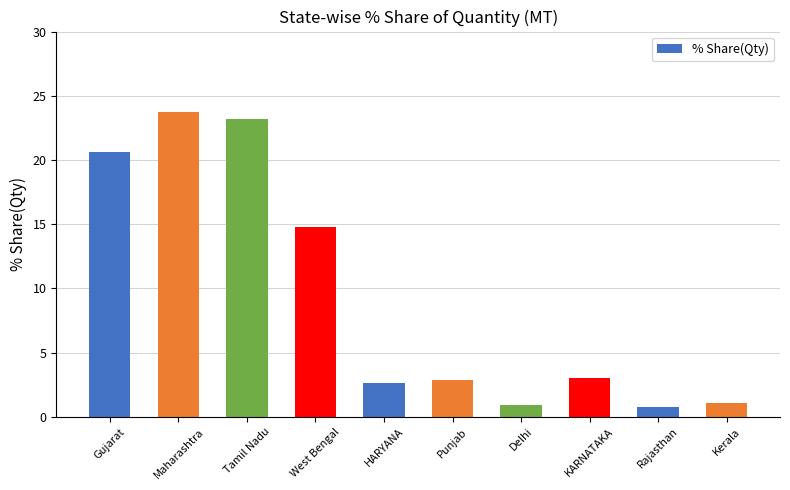

Is it true that the value at Gujarat is 20.6?

True